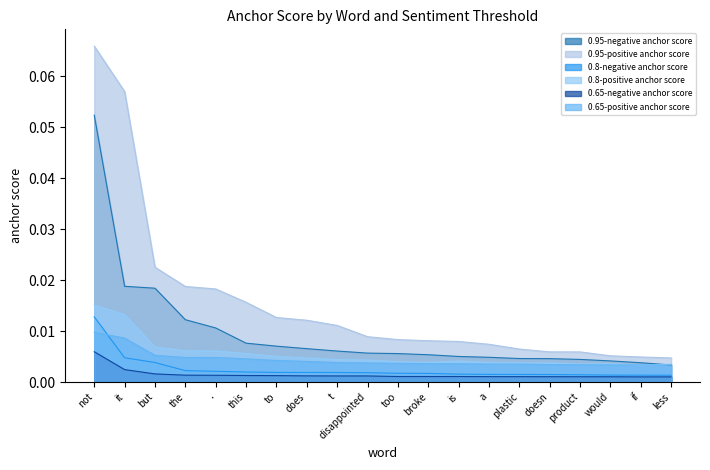

Reading right to left, list all the values displayed in this chart.

0.95-negative anchor score: 0.0	0.0	0.0	0.0	0.0	0.0	0.0	0.0	0.0	0.0	0.0	0.0	0.0	0.0	0.0	0.0	0.0	0.0	0.0	0.1
0.95-positive anchor score: 0.0	0.0	0.0	0.0	0.0	0.0	0.0	0.0	0.0	0.0	0.0	0.0	0.0	0.0	0.0	0.0	0.0	0.0	0.1	0.1
0.8-negative anchor score: 0.0	0.0	0.0	0.0	0.0	0.0	0.0	0.0	0.0	0.0	0.0	0.0	0.0	0.0	0.0	0.0	0.0	0.0	0.0	0.0
0.8-positive anchor score: 0.0	0.0	0.0	0.0	0.0	0.0	0.0	0.0	0.0	0.0	0.0	0.0	0.0	0.0	0.0	0.0	0.0	0.0	0.0	0.0
0.65-negative anchor score: 0.0	0.0	0.0	0.0	0.0	0.0	0.0	0.0	0.0	0.0	0.0	0.0	0.0	0.0	0.0	0.0	0.0	0.0	0.0	0.0
0.65-positive anchor score: 0.0	0.0	0.0	0.0	0.0	0.0	0.0	0.0	0.0	0.0	0.0	0.0	0.0	0.0	0.0	0.0	0.0	0.0	0.0	0.0